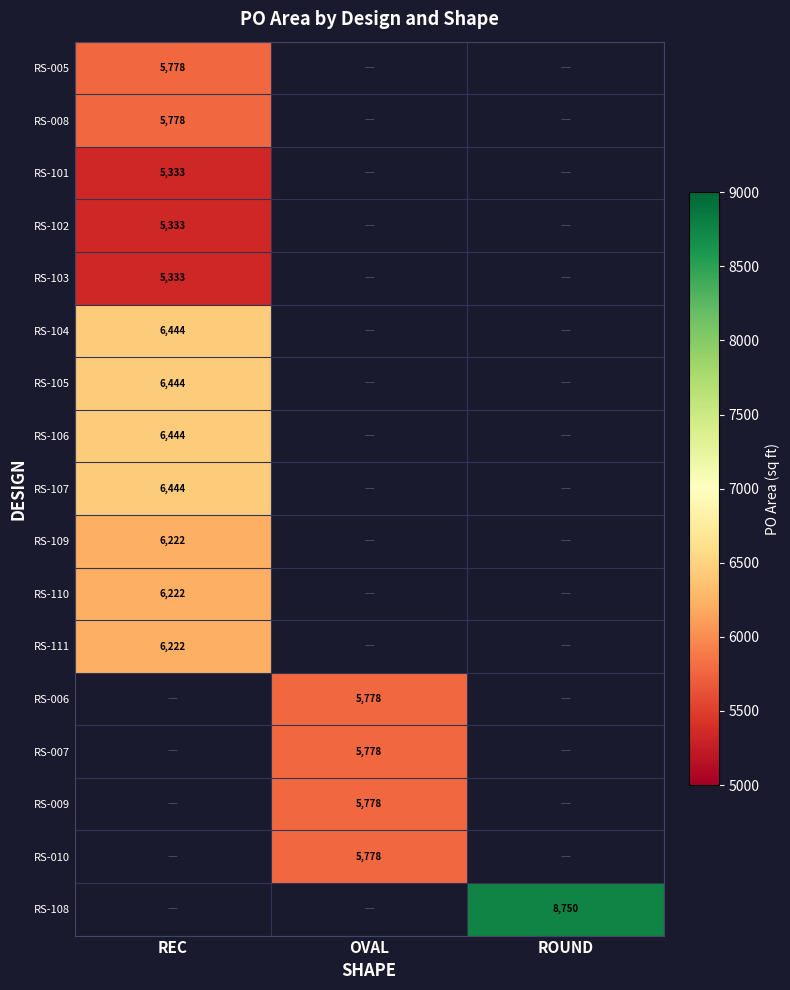

Which has a higher value, REC or ROUND?

ROUND